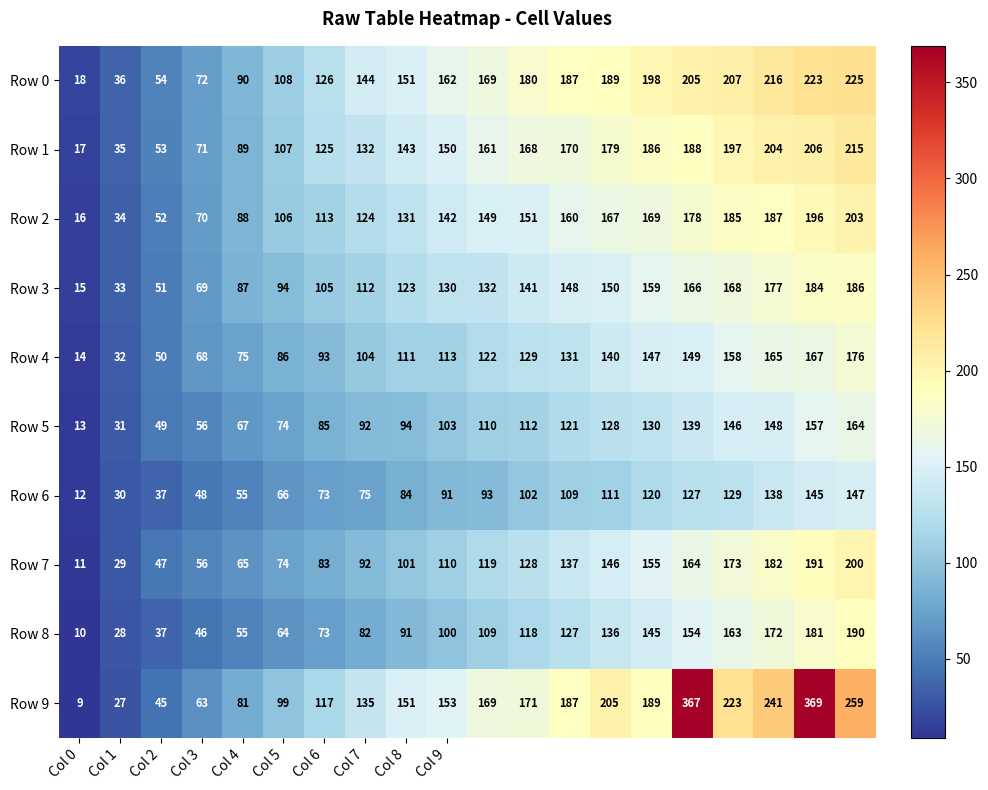

Which series has the largest total across all categories?

Row 9